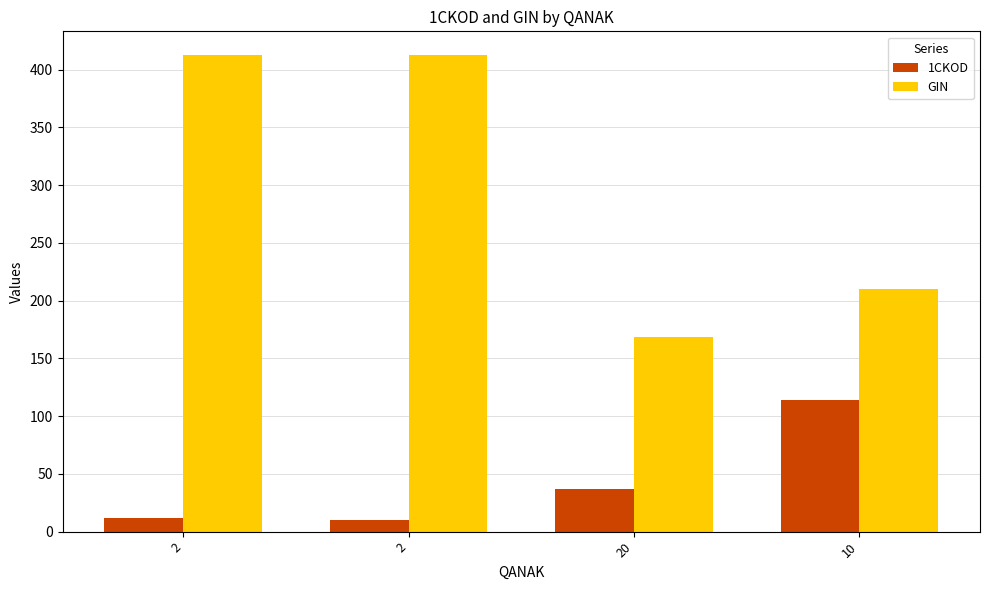

Does the chart contain stacked bars?

No